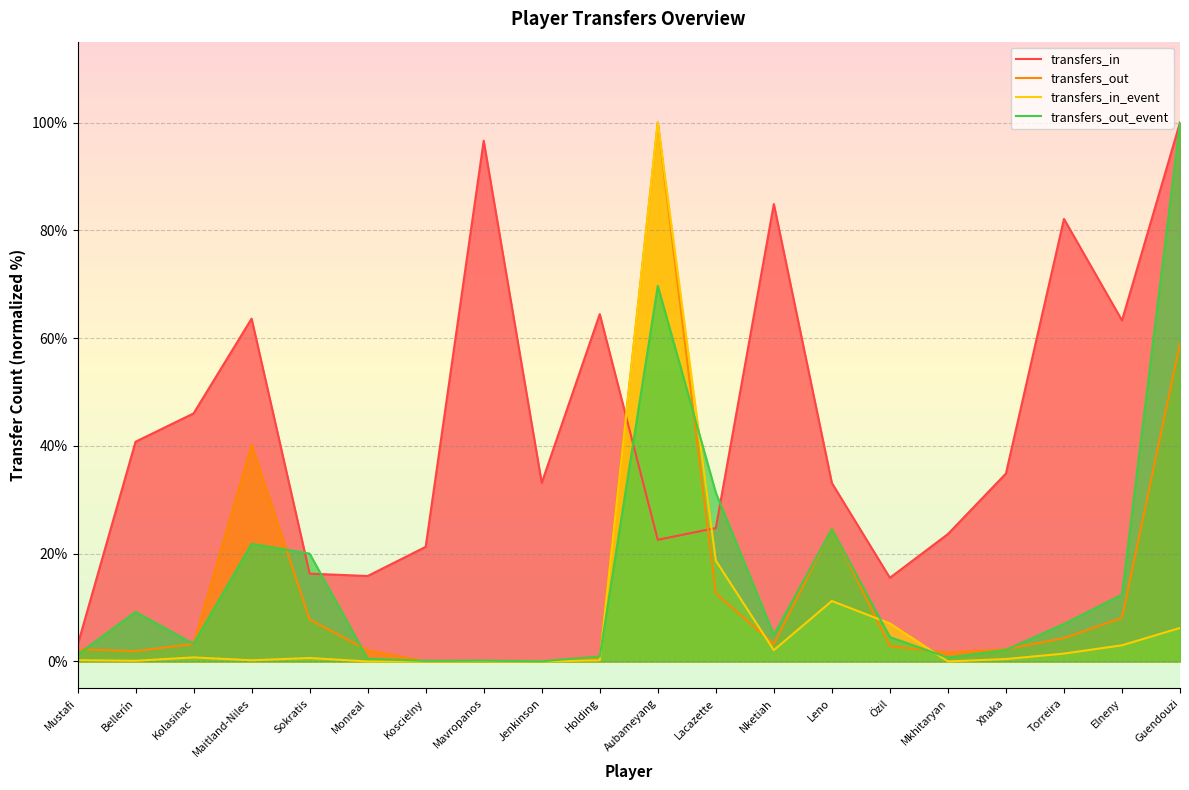

What is the maximum value for transfers_in?

100.0